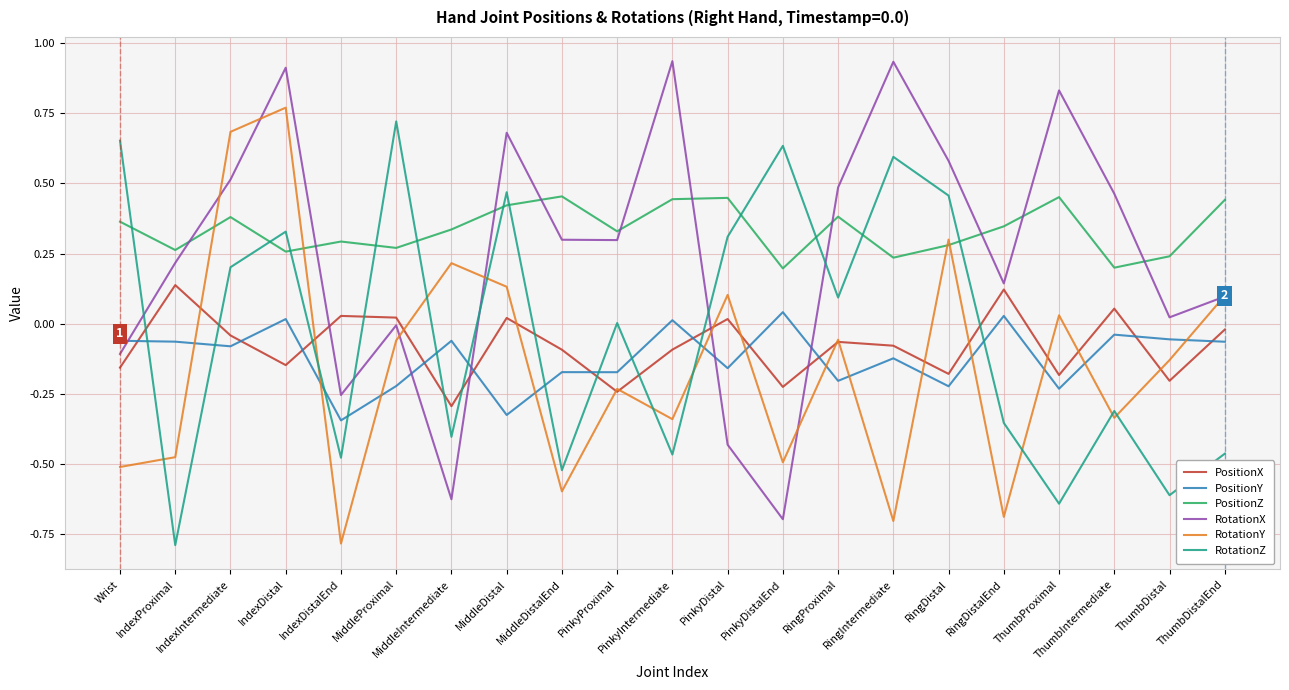

Which series has the largest total across all categories?

PositionZ